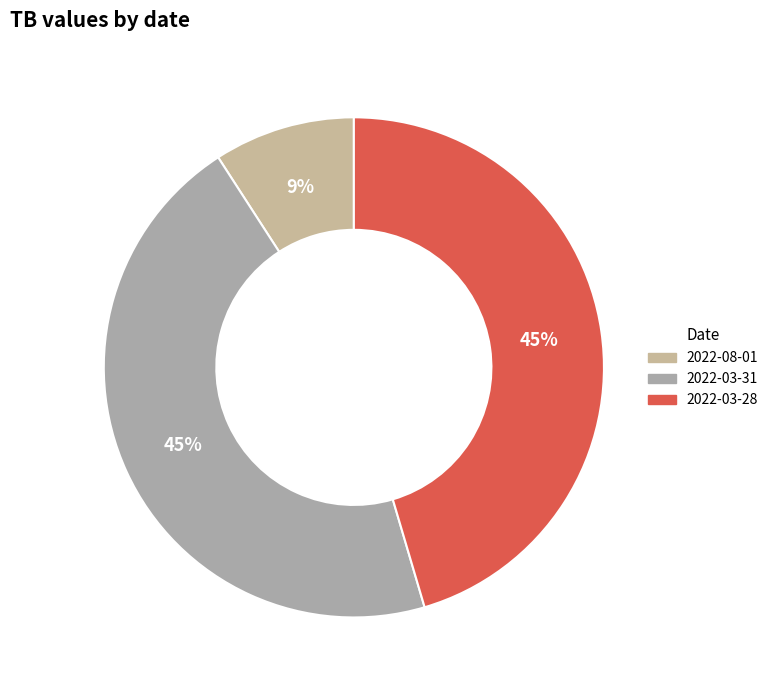

Is it true that 2022-03-28 is 45% of the pie?

True